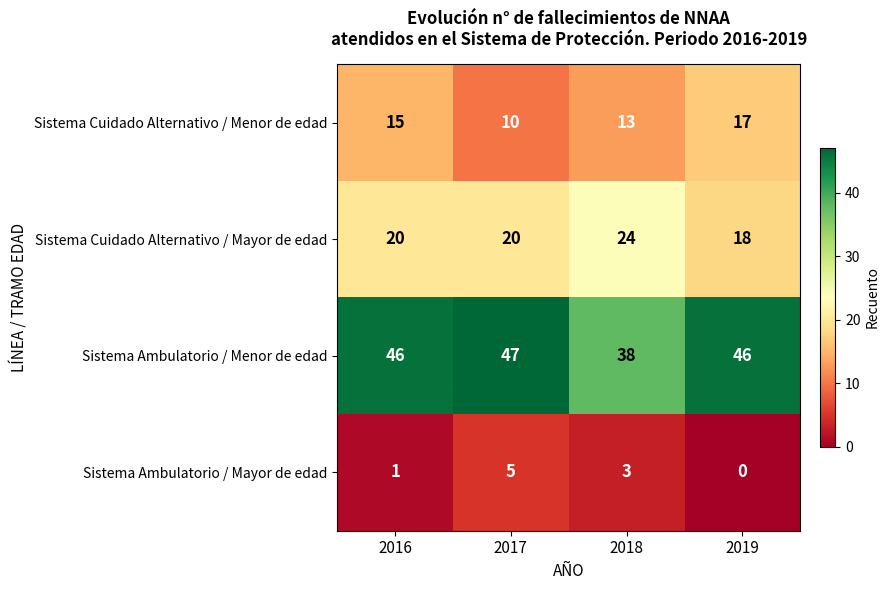

How many data points does each series have?

4